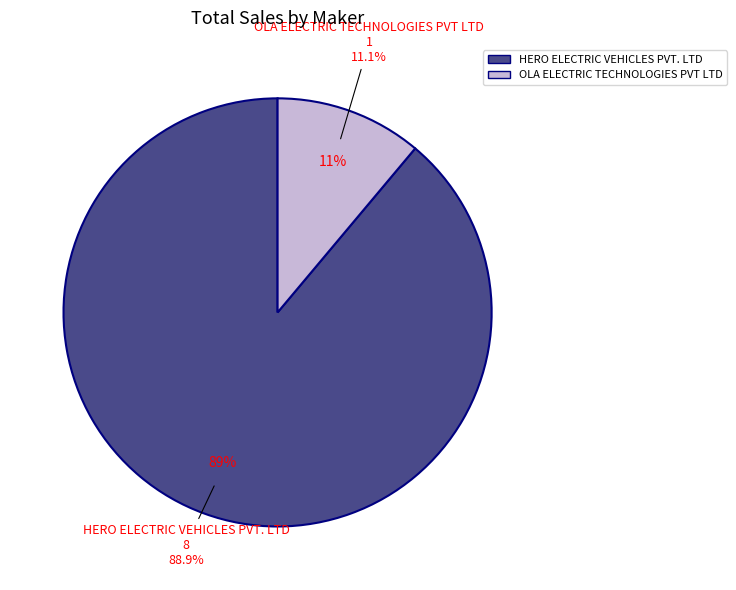

To the nearest percent, what is the combined percentage of HERO ELECTRIC VEHICLES PVT. LTD and OLA ELECTRIC TECHNOLOGIES PVT LTD?

100%